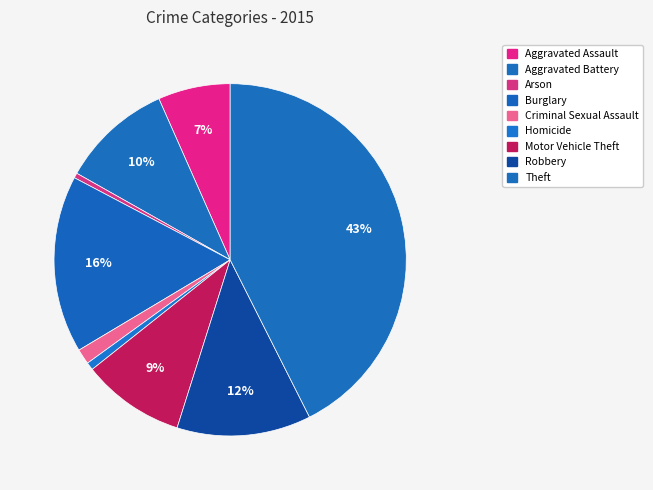

How many slices are in this pie chart?

9